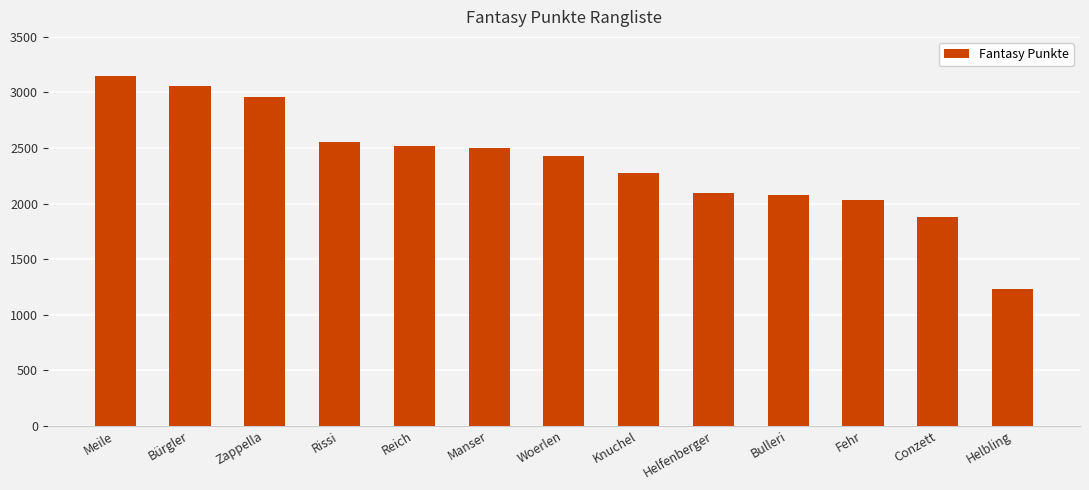

What position from the left is Bulleri?

10